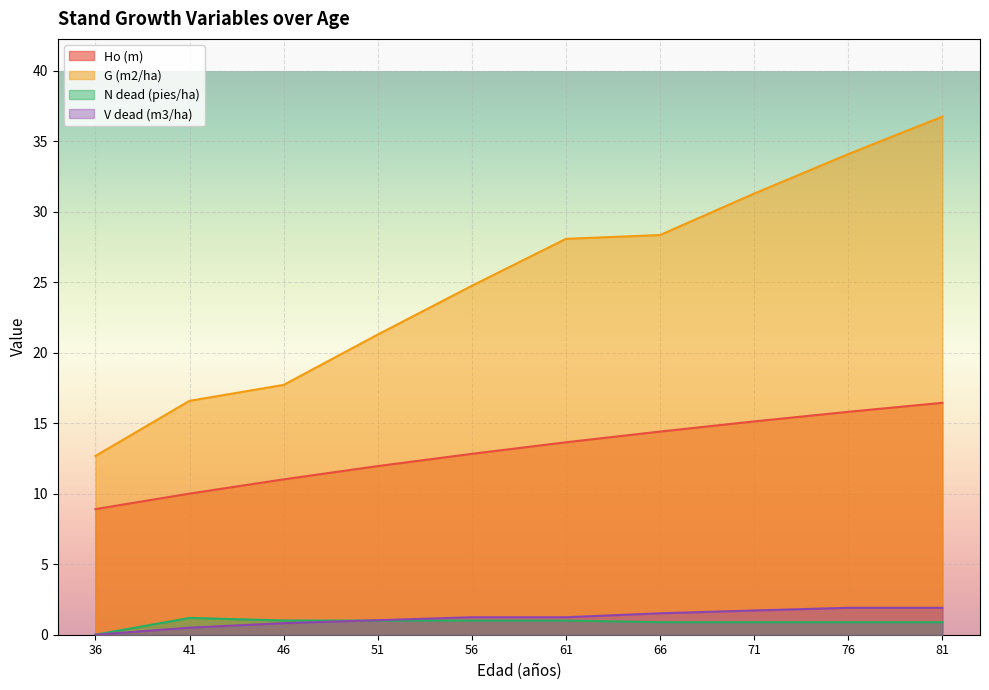

What is the difference between the maximum and minimum values in the G (m2/ha) series?

24.1